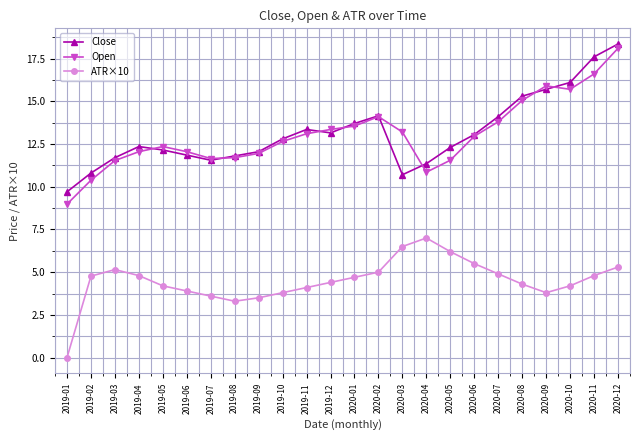

What is the value of the Close point at the 8th from the left?

11.8